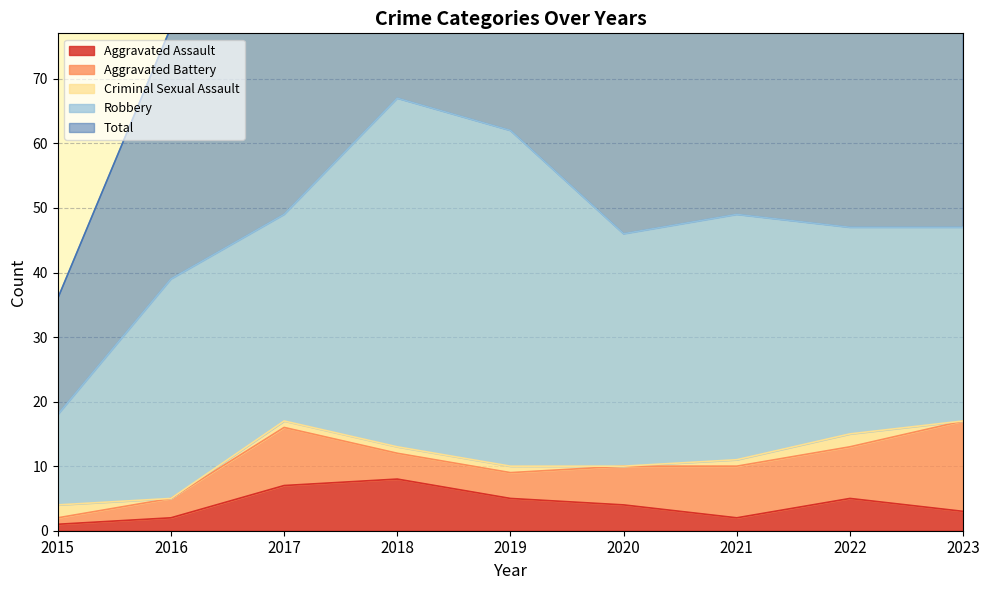

Which category has the lowest value in the Robbery series?

2015